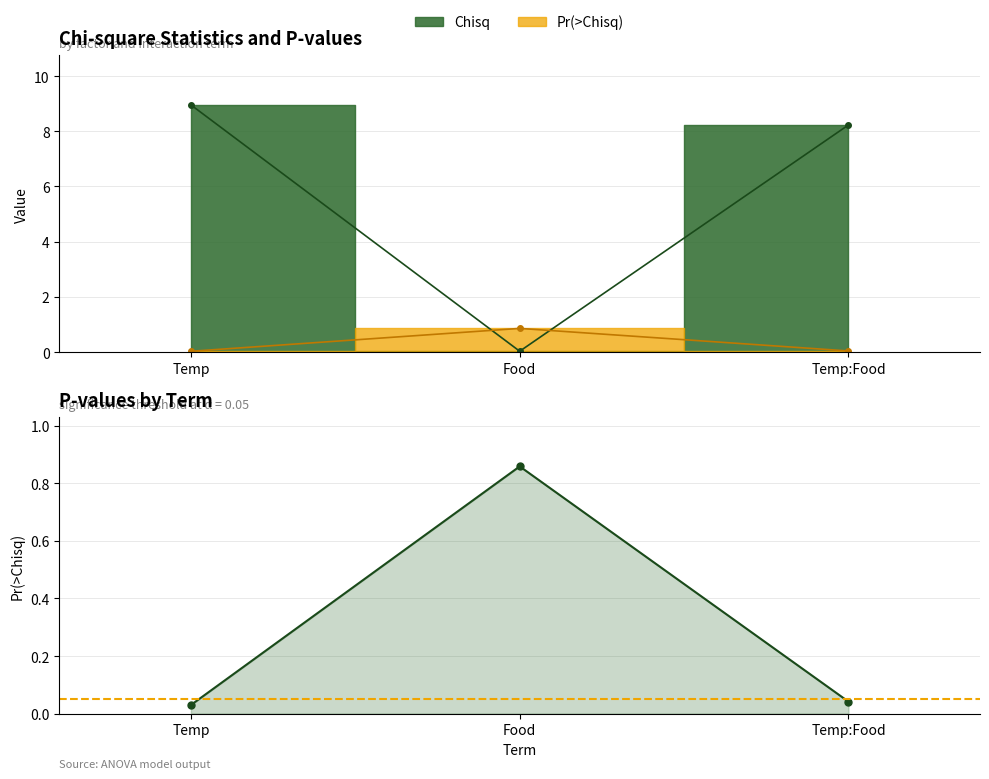

Where is the data nearest to the value 0?

Temp